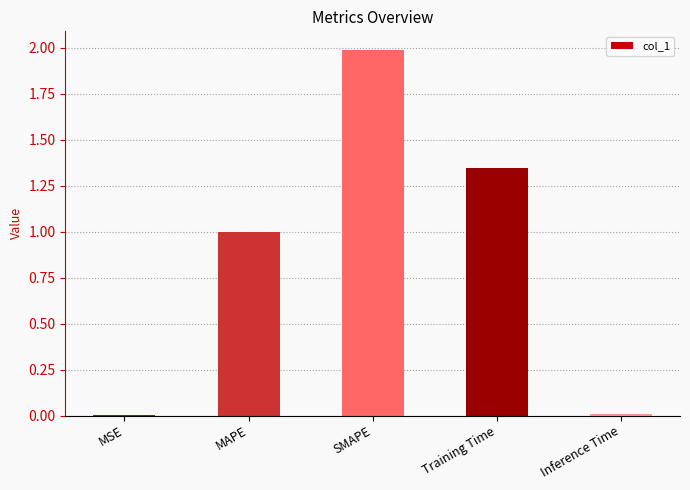

Between Inference Time and SMAPE, which is larger?

SMAPE